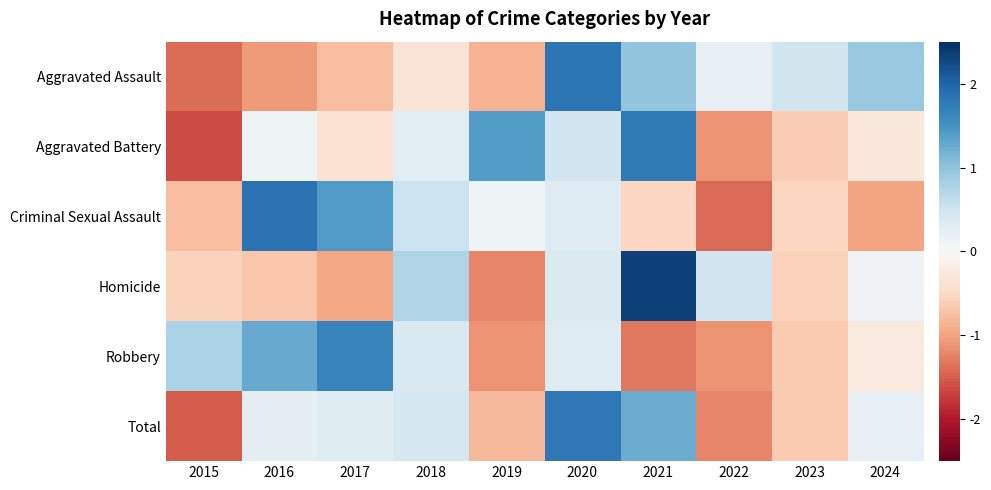

What is the total value across all series at 2024?

-0.2